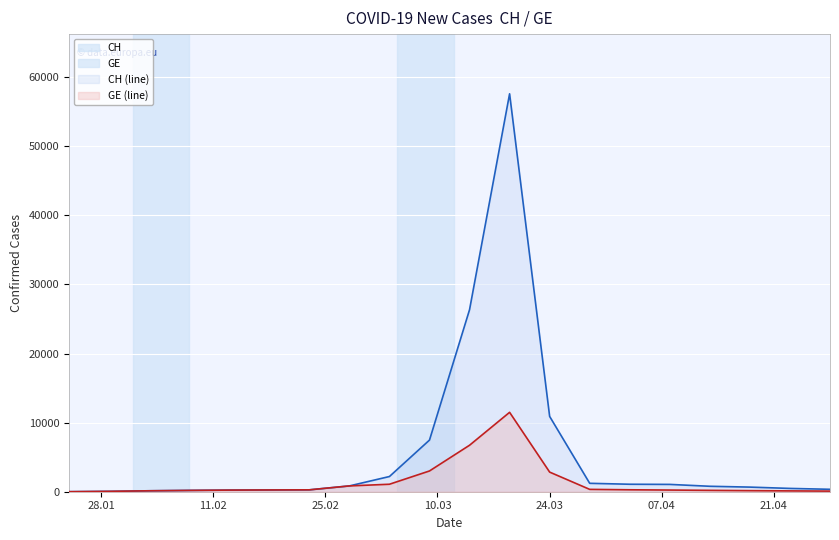

True or false: CH (line) and GE (line) intersect in this chart.

False